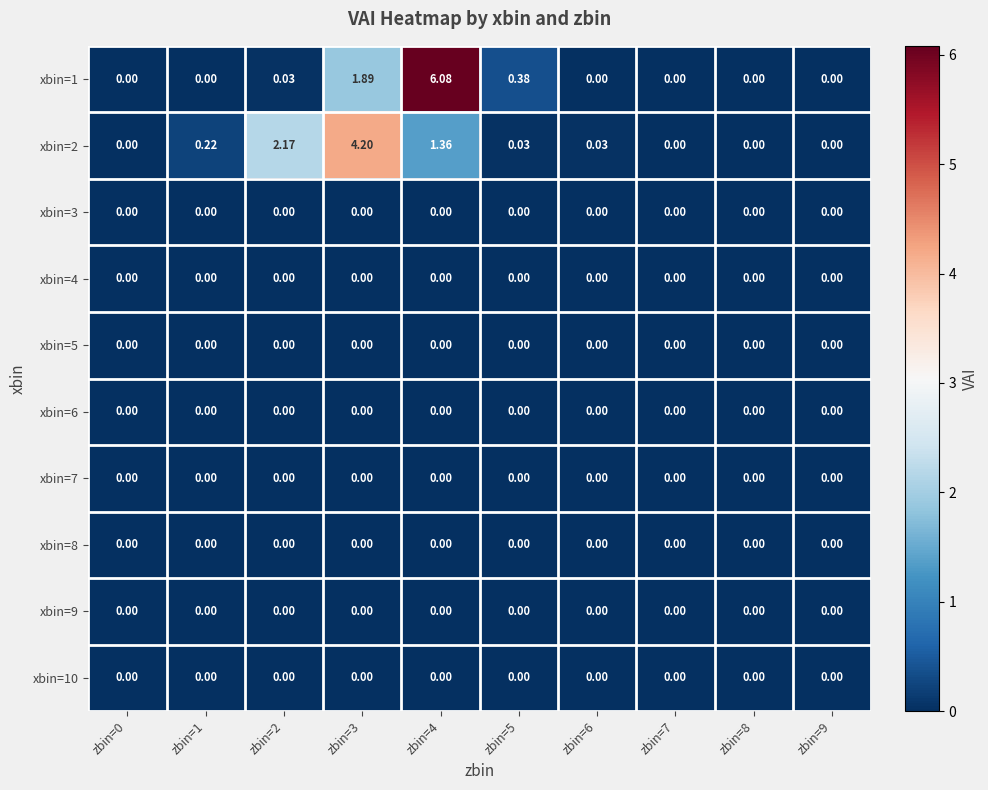

Is the value of xbin=1 at zbin=2 greater than the value of xbin=8 at zbin=9?

Yes